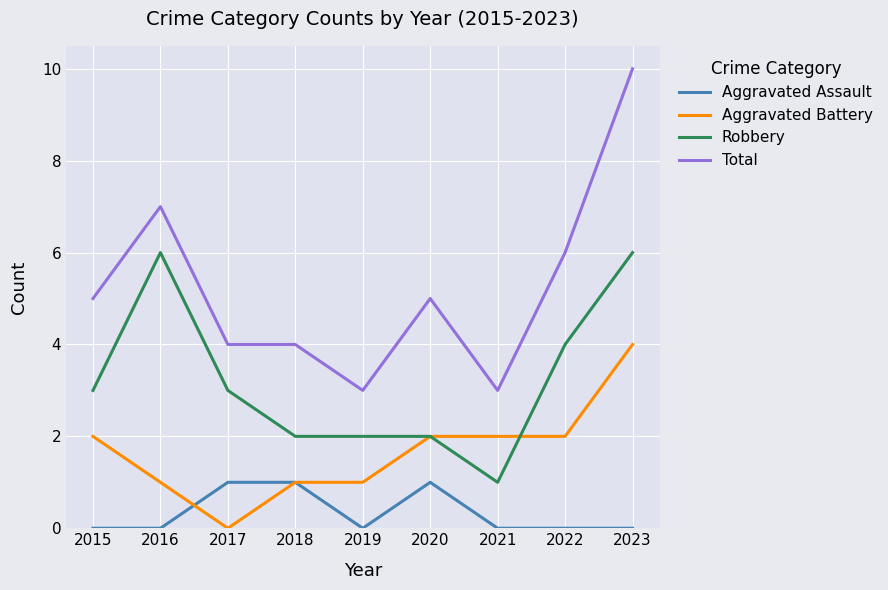

Reading right to left, transcribe all the data shown in this chart.

Aggravated Assault: 0	0	0	1	0	1	1	0	0
Aggravated Battery: 4	2	2	2	1	1	0	1	2
Robbery: 6	4	1	2	2	2	3	6	3
Total: 10	6	3	5	3	4	4	7	5